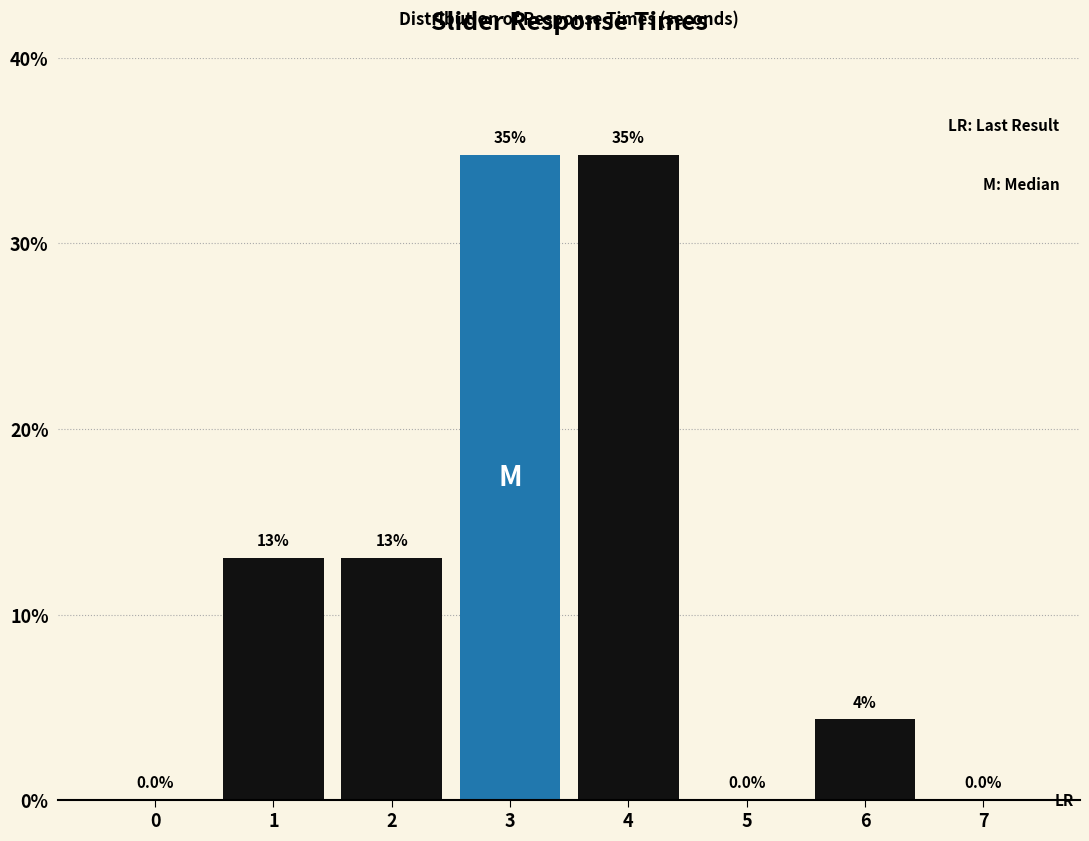

What is the sum of all values?

100.0